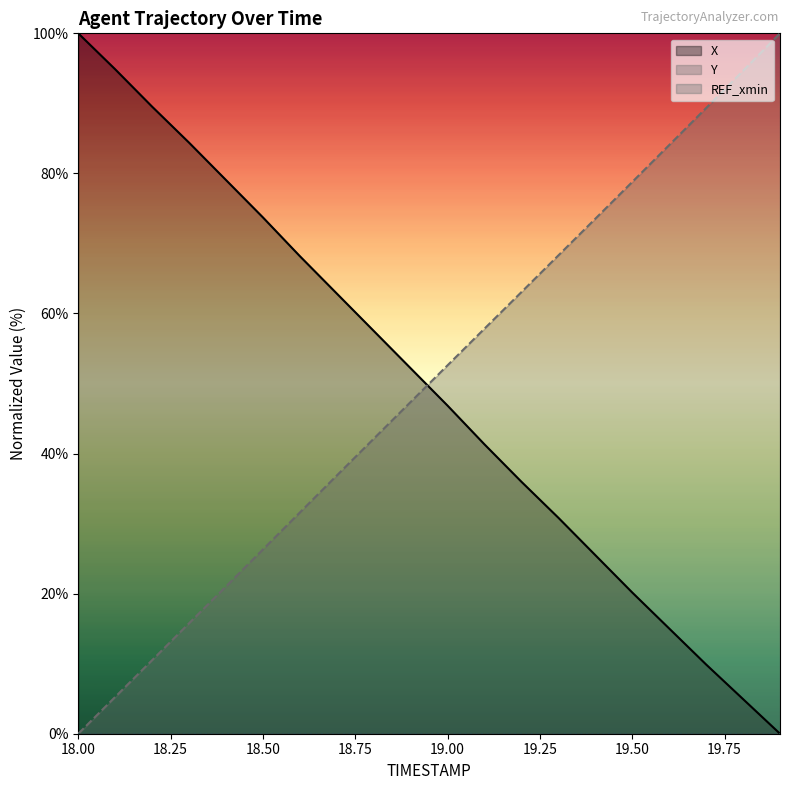

What is the label of the 8th point from the left?

18.7